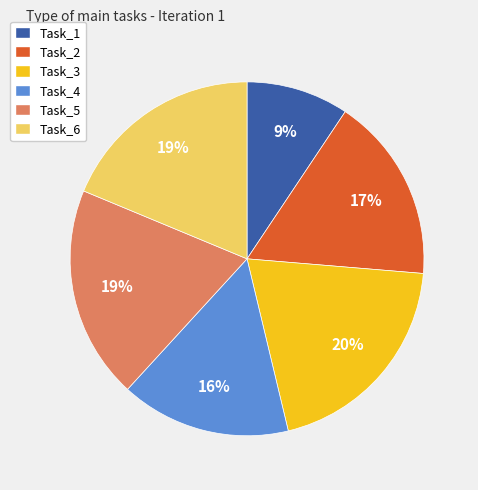

True or false: Task_1 accounts for 74% of the total.

False